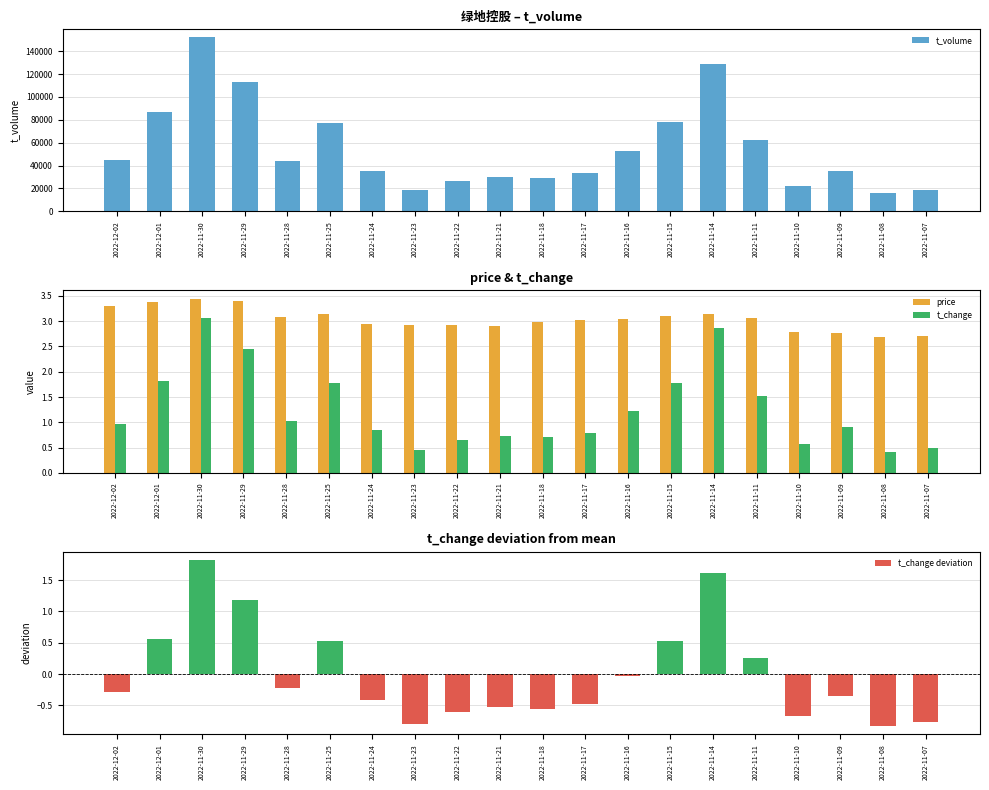

Reading left to right, list all the values displayed in this chart.

t_volume: 2022-12-02=44674.0	2022-12-01=86943.0	2022-11-30=152174.0	2022-11-29=113476.0	2022-11-28=44380.0	2022-11-25=77481.0	2022-11-24=35185.0	2022-11-23=18673.0	2022-11-22=26269.0	2022-11-21=29835.0	2022-11-18=29447.0	2022-11-17=33209.0	2022-11-16=52506.0	2022-11-15=78169.0	2022-11-14=128530.0	2022-11-11=62439.0	2022-11-10=22301.0	2022-11-09=35077.0	2022-11-08=15960.0	2022-11-07=18533.0
price: 2022-12-02=3.3	2022-12-01=3.4	2022-11-30=3.4	2022-11-29=3.4	2022-11-28=3.1	2022-11-25=3.1	2022-11-24=3.0	2022-11-23=2.9	2022-11-22=2.9	2022-11-21=2.9	2022-11-18=3.0	2022-11-17=3.0	2022-11-16=3.0	2022-11-15=3.1	2022-11-14=3.1	2022-11-11=3.1	2022-11-10=2.8	2022-11-09=2.8	2022-11-08=2.7	2022-11-07=2.7
t_change: 2022-12-02=1.0	2022-12-01=1.8	2022-11-30=3.1	2022-11-29=2.4	2022-11-28=1.0	2022-11-25=1.8	2022-11-24=0.8	2022-11-23=0.5	2022-11-22=0.6	2022-11-21=0.7	2022-11-18=0.7	2022-11-17=0.8	2022-11-16=1.2	2022-11-15=1.8	2022-11-14=2.9	2022-11-11=1.5	2022-11-10=0.6	2022-11-09=0.9	2022-11-08=0.4	2022-11-07=0.5
t_change deviation: 2022-12-02=-0.3	2022-12-01=0.6	2022-11-30=1.8	2022-11-29=1.2	2022-11-28=-0.2	2022-11-25=0.5	2022-11-24=-0.4	2022-11-23=-0.8	2022-11-22=-0.6	2022-11-21=-0.5	2022-11-18=-0.6	2022-11-17=-0.5	2022-11-16=-0.0	2022-11-15=0.5	2022-11-14=1.6	2022-11-11=0.3	2022-11-10=-0.7	2022-11-09=-0.4	2022-11-08=-0.8	2022-11-07=-0.8